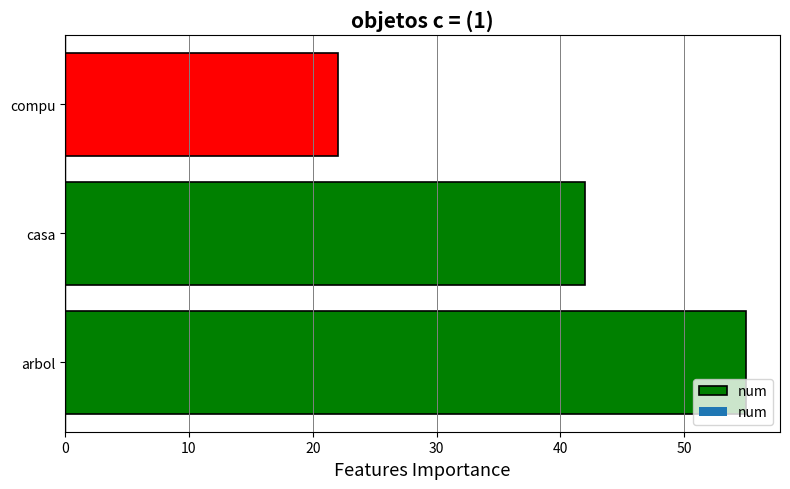

What is the difference between the maximum and minimum values?

33